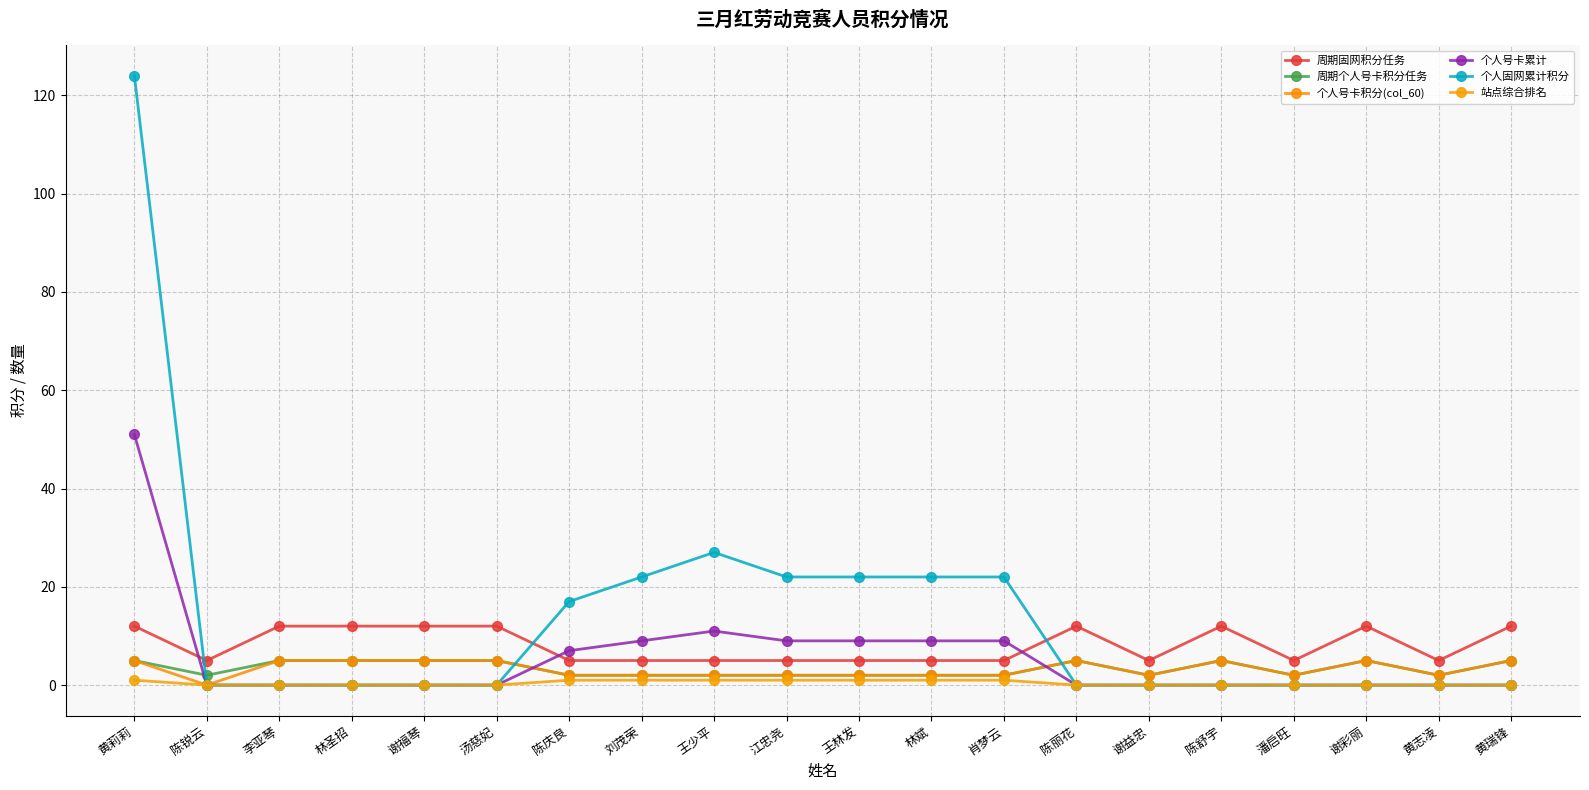

What is the maximum value shown in the chart?

124